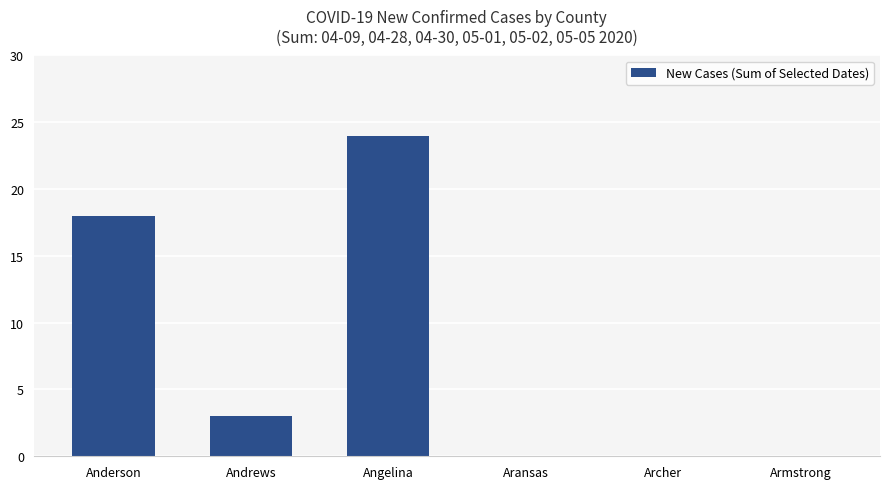

Reading left to right, extract all data points from this chart.

Anderson=18	Andrews=3	Angelina=24	Aransas=0	Archer=0	Armstrong=0